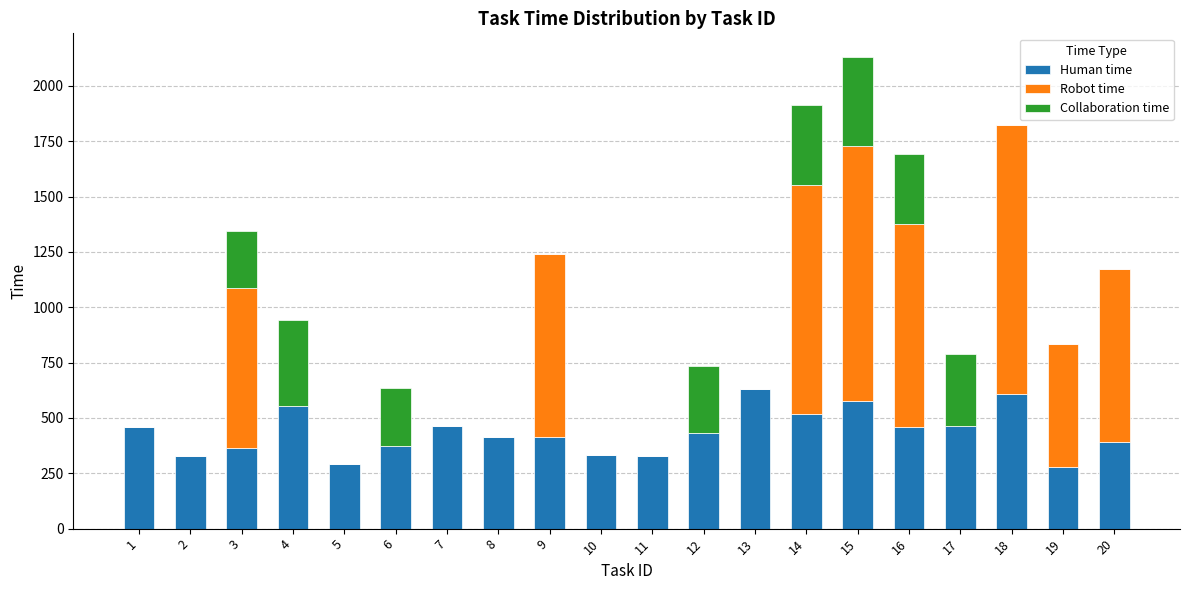

Are the bars horizontal?

No